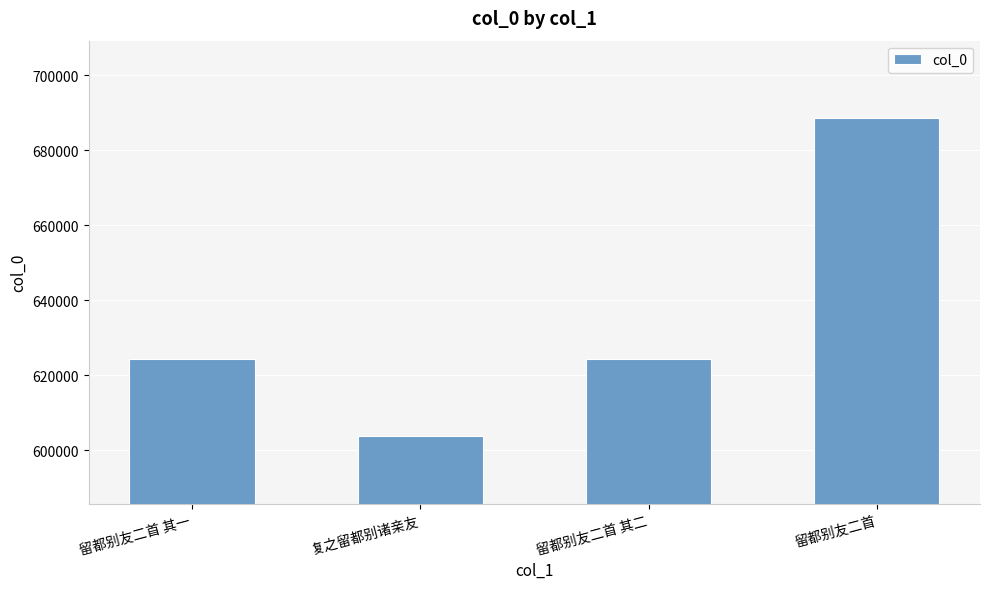

What is the ratio of the value at 复之留都别诸亲友 to the value at 留都别友二首 其二?

1.0